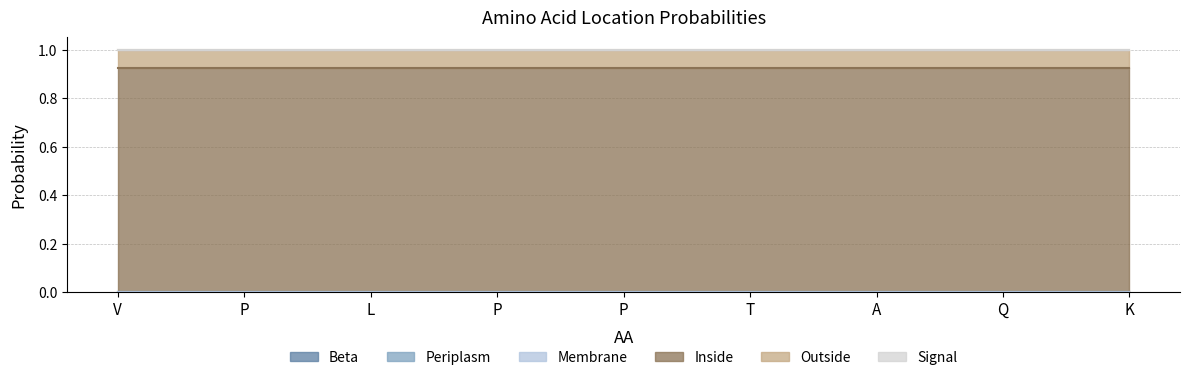

Reading right to left, transcribe all the data shown in this chart.

Beta: 0.0	0.0	0.0	0.0	0.0	0.0	0.0	0.0	0.0
Periplasm: 0.0	0.0	0.0	0.0	0.0	0.0	0.0	0.0	0.0
Membrane: 0.0	0.0	0.0	0.0	0.0	0.0	0.0	0.0	0.0
Inside: 0.9	0.9	0.9	0.9	0.9	0.9	0.9	0.9	0.9
Outside: 0.1	0.1	0.1	0.1	0.1	0.1	0.1	0.1	0.1
Signal: 0.0	0.0	0.0	0.0	0.0	0.0	0.0	0.0	0.0